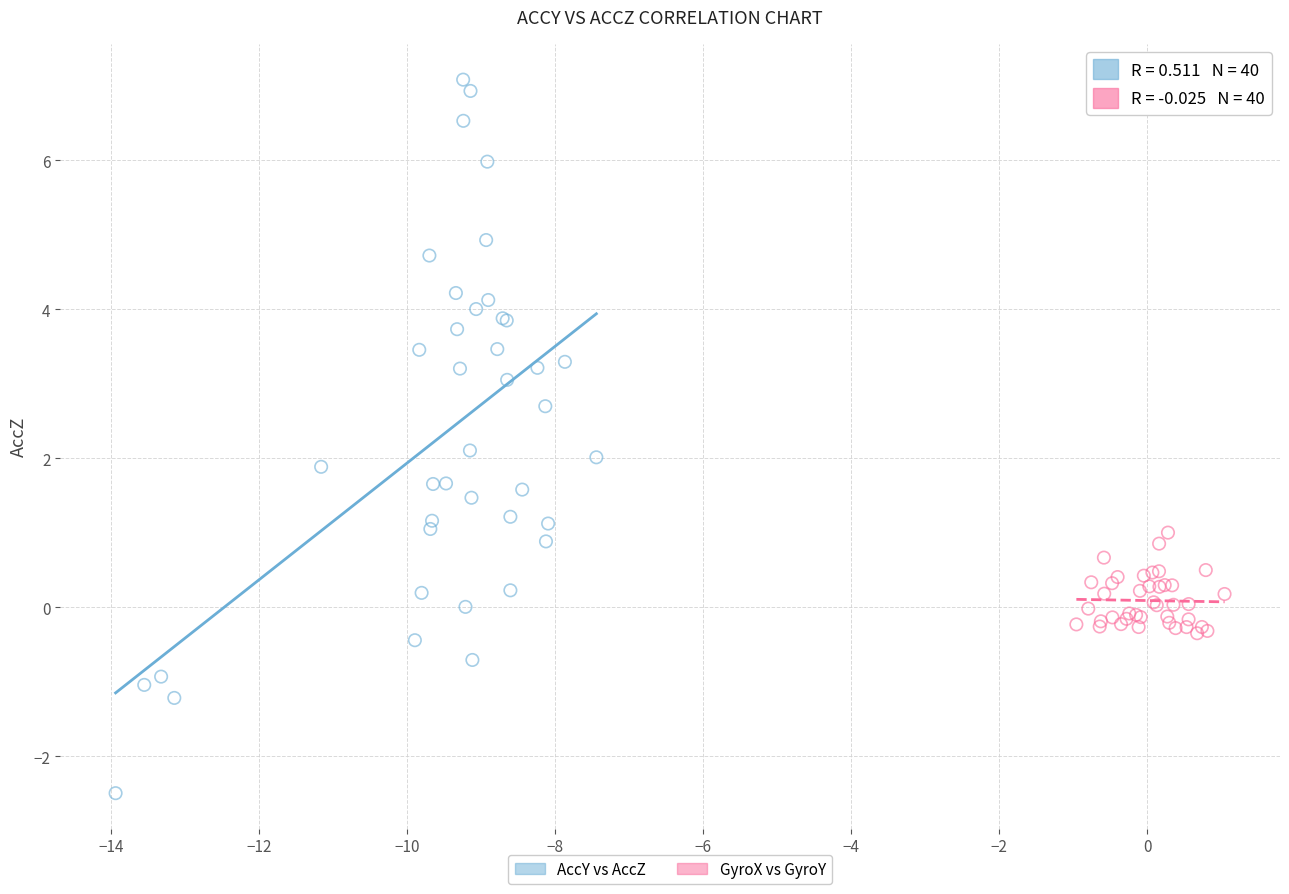

Which series reaches the maximum Y coordinate?

AccY vs AccZ